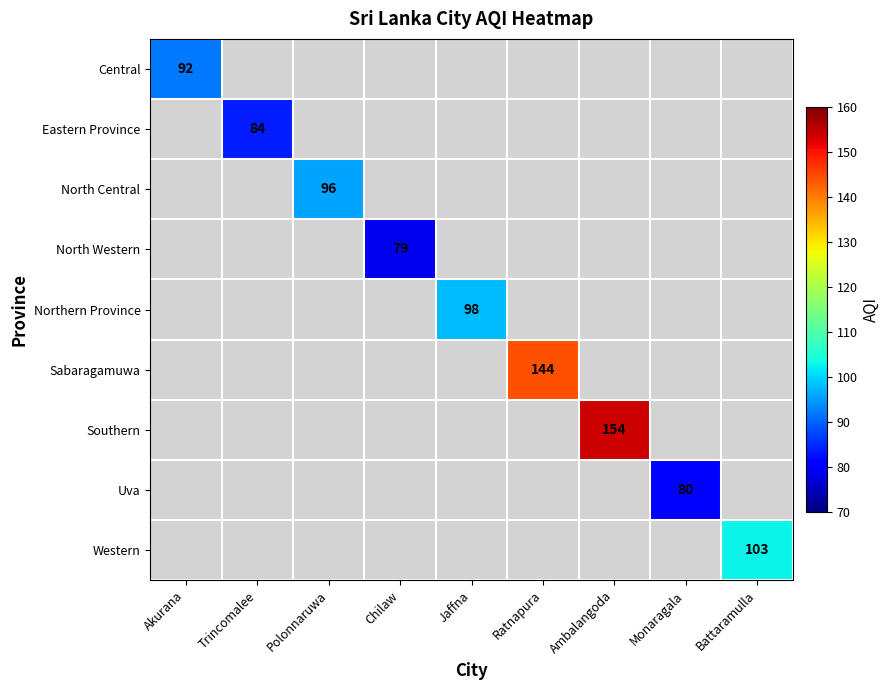

What is the maximum value shown in the chart?

154.0